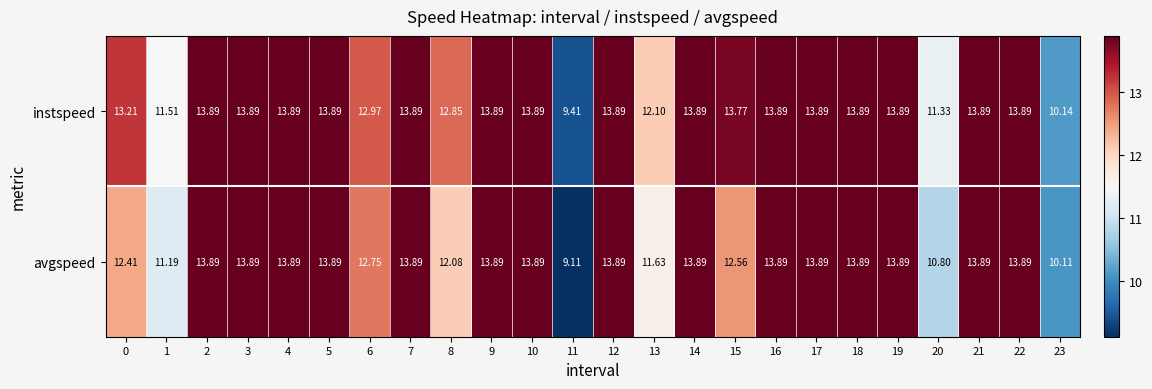

Which series has the largest range (max minus min)?

avgspeed